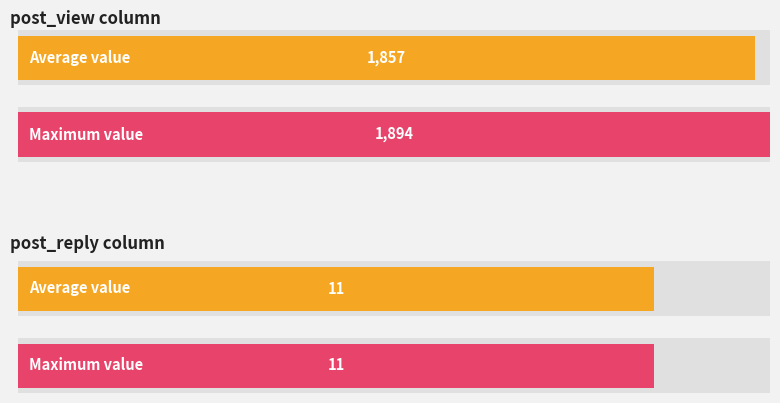

The value of post_view at 10:26 is 1893. True or false?

True